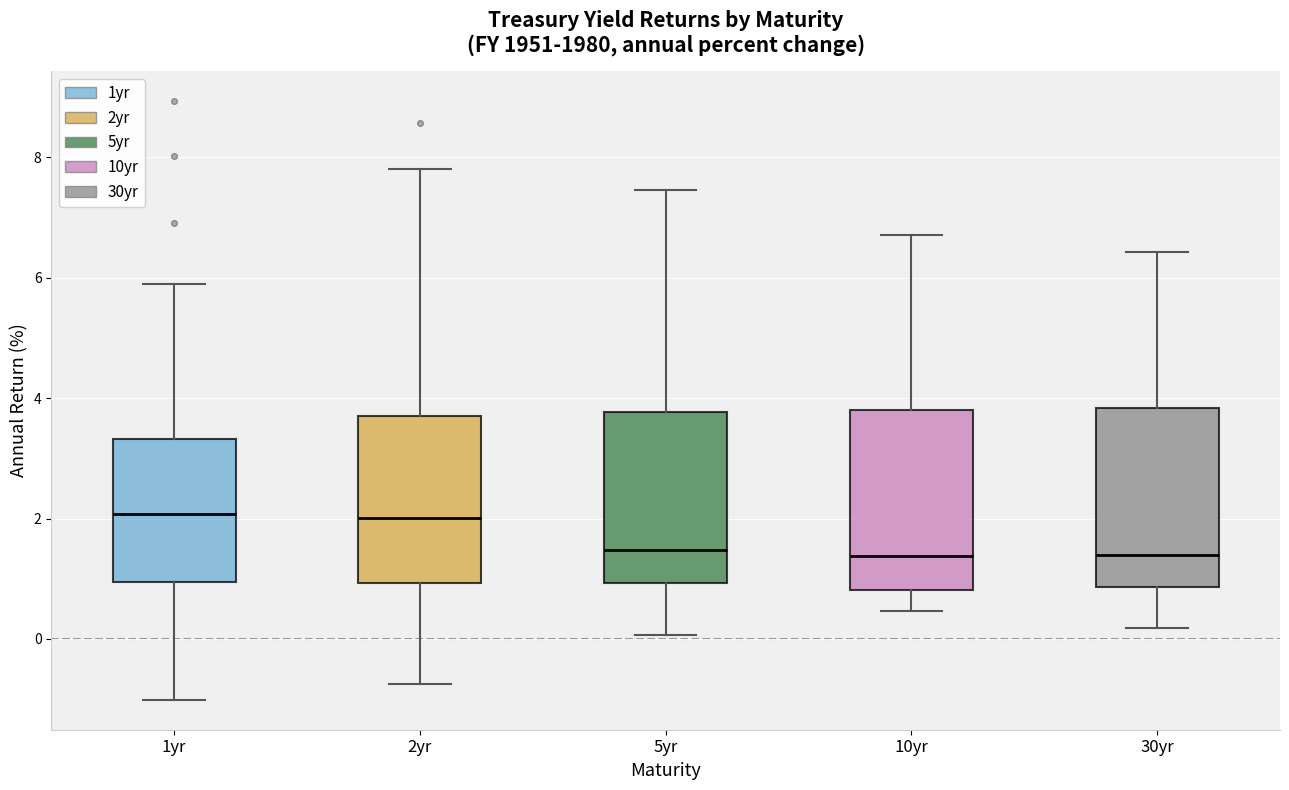

Reading left to right, transcribe this box plot: for each box, give where its median line is, the range the box spans, and where its two whiskers end, as read against the y-axis. The values are not printed on the chart, so give them approximately, as read against the axis.

1yr: median 2.0, box 1.0 to 3.4, whiskers -1.0 to 5.8
2yr: median 2.0, box 1.0 to 3.6, whiskers -0.8 to 7.8
5yr: median 1.4, box 1.0 to 3.8, whiskers 0.0 to 7.4
10yr: median 1.4, box 0.8 to 3.8, whiskers 0.4 to 6.8
30yr: median 1.4, box 0.8 to 3.8, whiskers 0.2 to 6.4